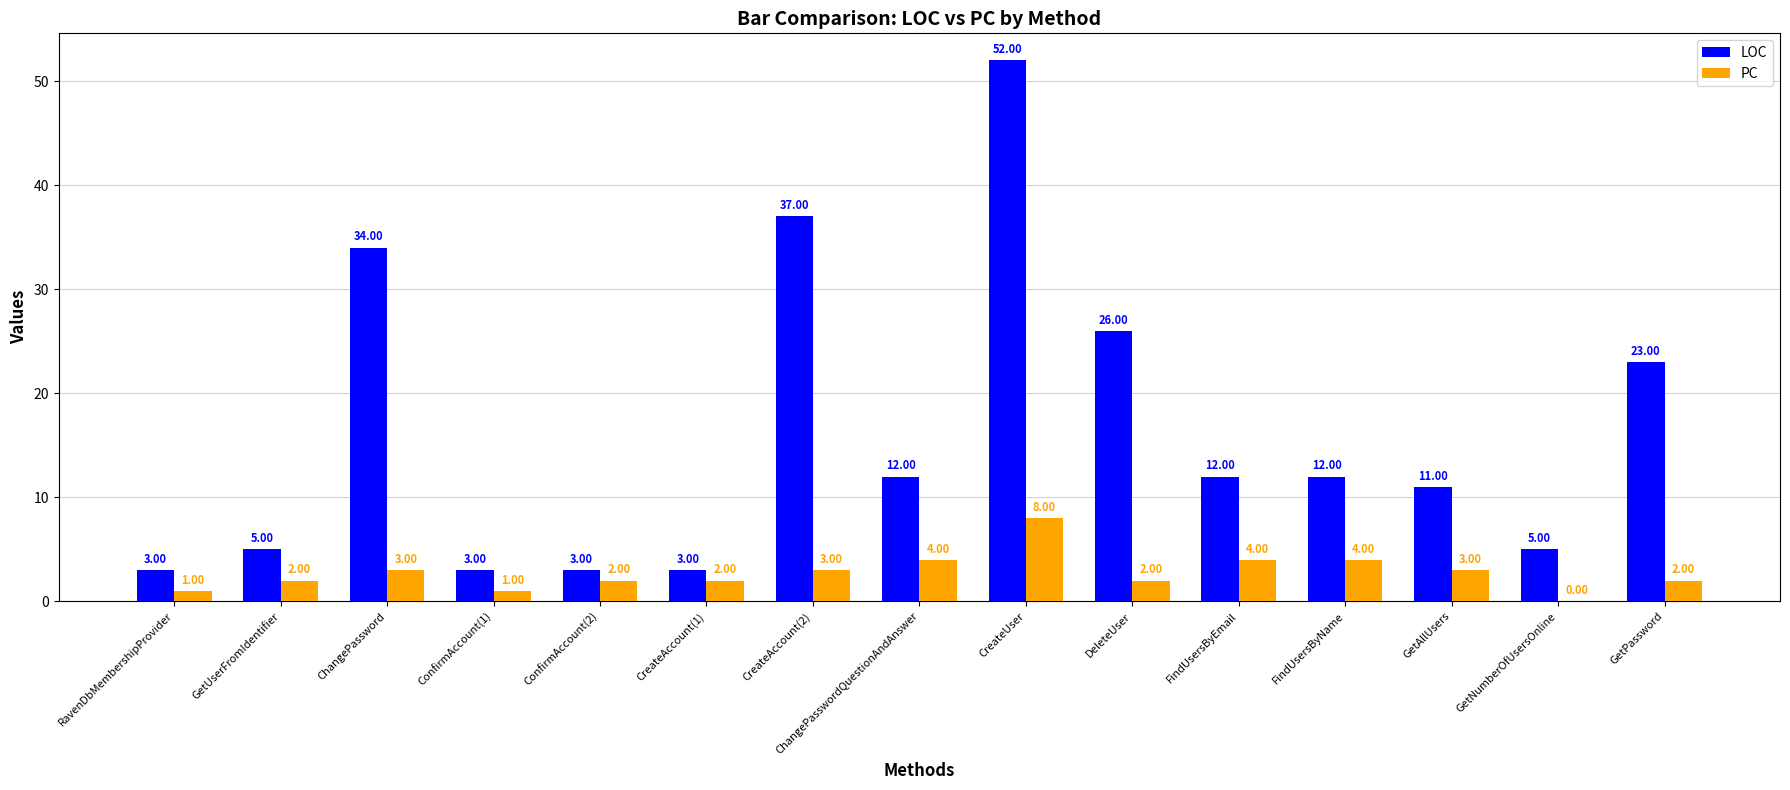

Reading left to right, what are all the values shown in this chart?

LOC: 3	5	34	3	3	3	37	12	52	26	12	12	11	5	23
PC: 1	2	3	1	2	2	3	4	8	2	4	4	3	0	2